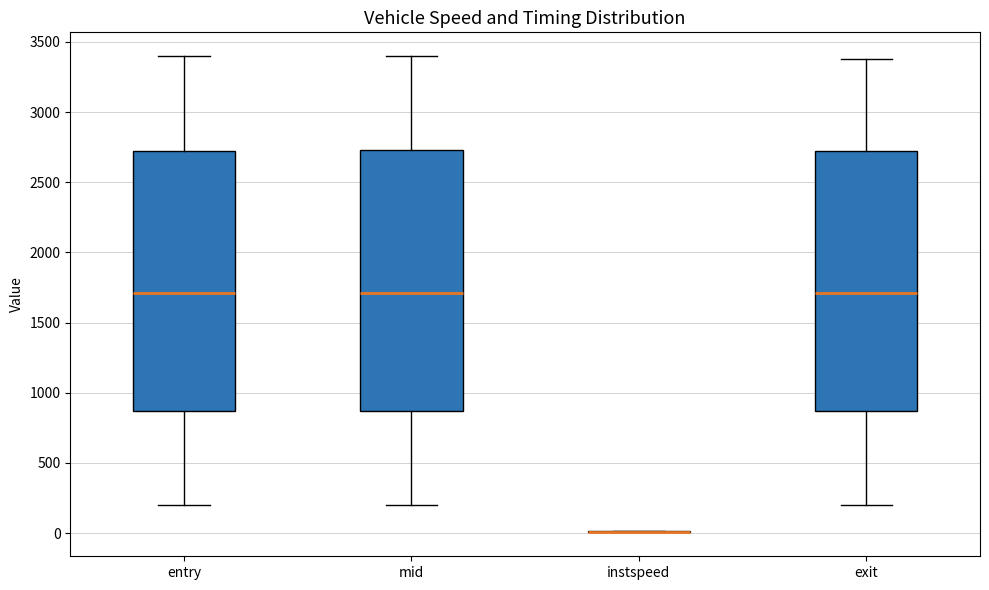

Reading left to right, read every box against the y-axis: the position of its median line, the range the box covers, and the ends of its whiskers. The values are not printed on the chart, so give them approximately, as read against the axis.

entry: median 1700, box 850 to 2750, whiskers 200 to 3400
mid: median 1700, box 850 to 2750, whiskers 200 to 3400
instspeed: box collapsed to a line at 0, whiskers 0 to 0
exit: median 1700, box 850 to 2700, whiskers 200 to 3400